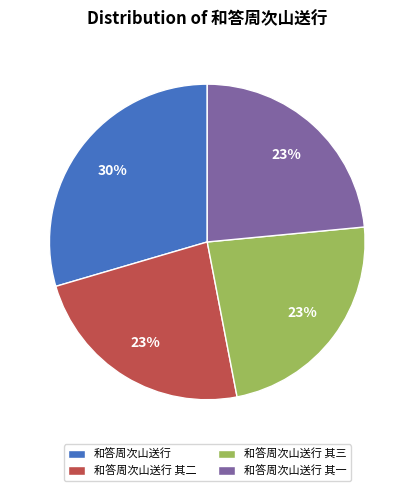

What percentage is the 和答周次山送行 其一 slice, to the nearest percent?

23%